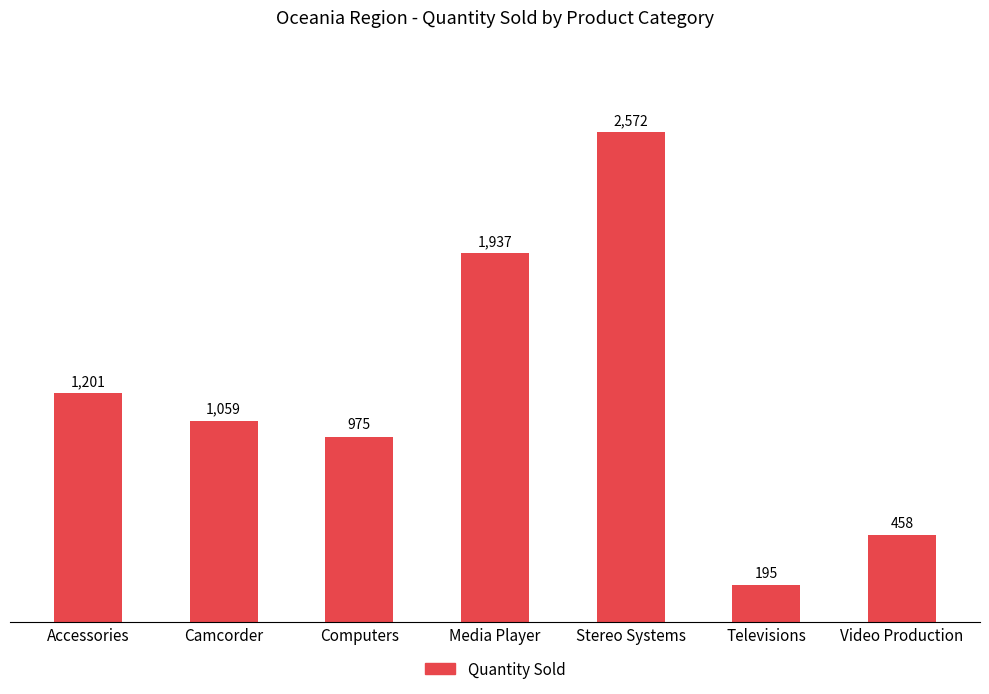

Count the number of categories in the chart.

7